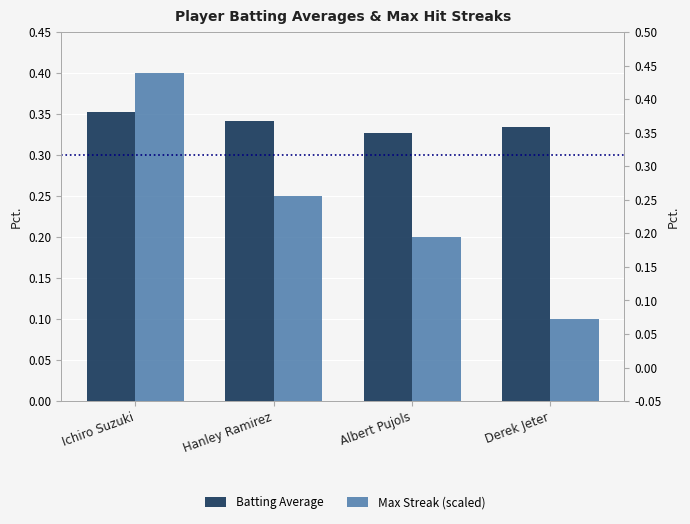

What are all the series names shown in the legend?

Batting Average, Max Streak (scaled)